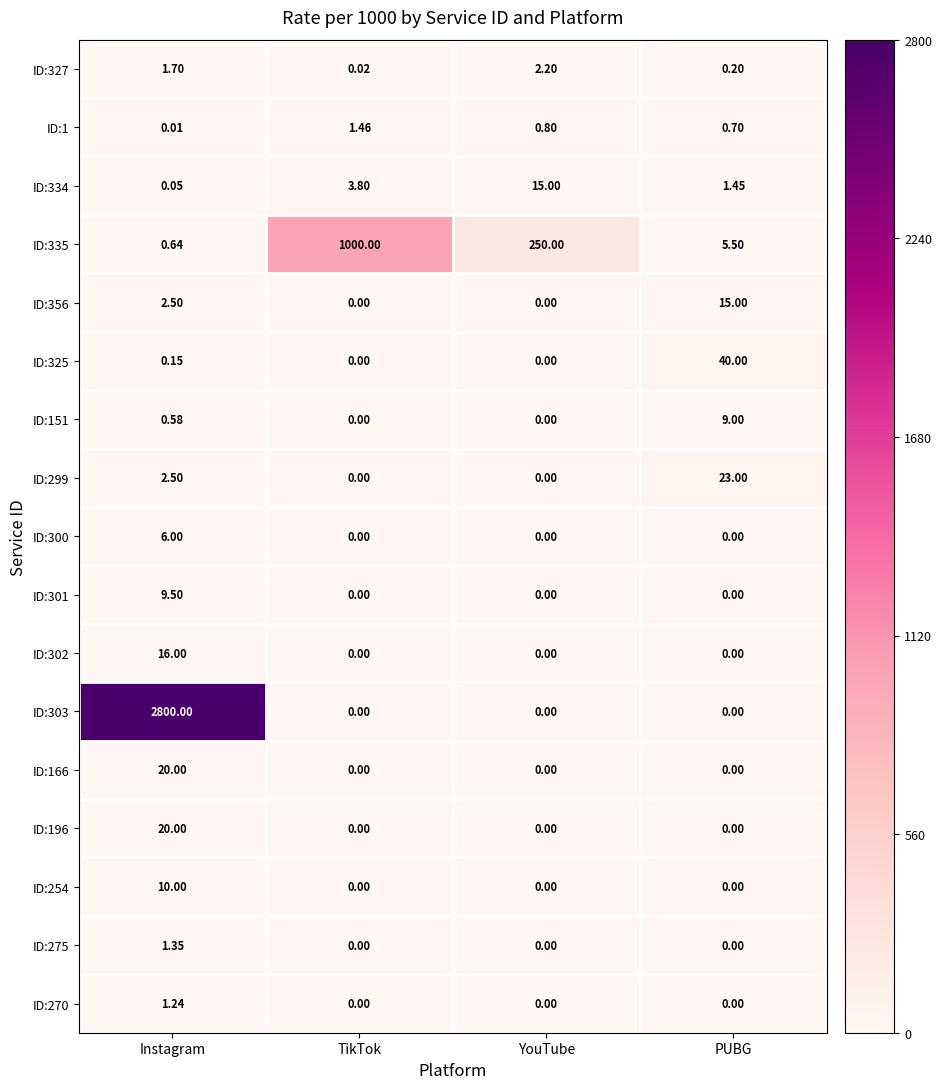

Is the value of ID:335 at Instagram greater than the value of ID:196 at PUBG?

Yes